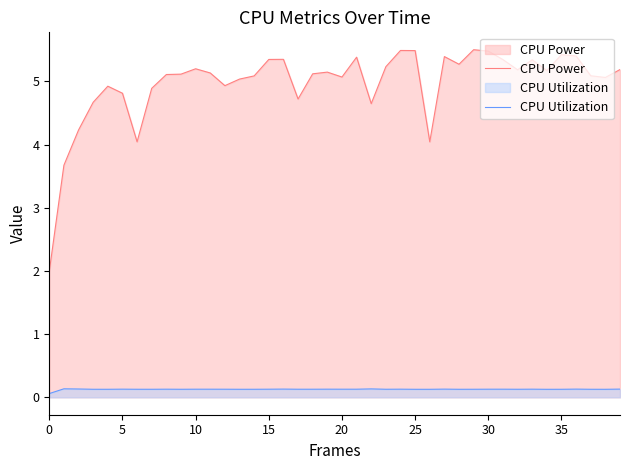

What is the maximum value shown in the chart?

5.5